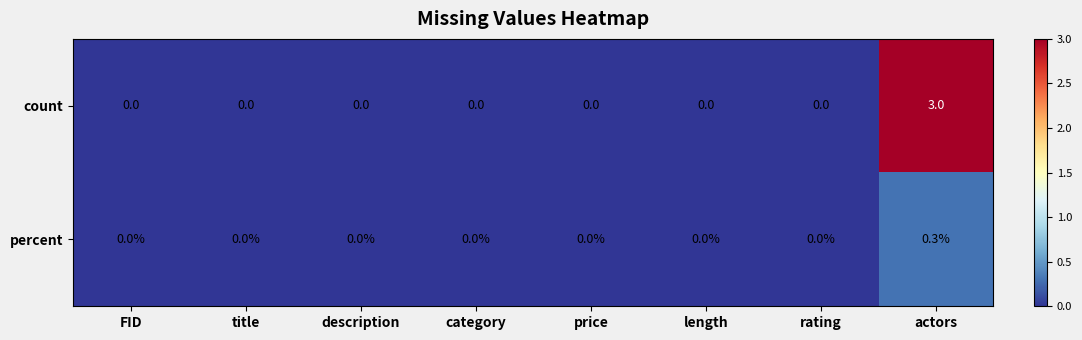

List the series in order of their overall mean, highest first.

count, percent